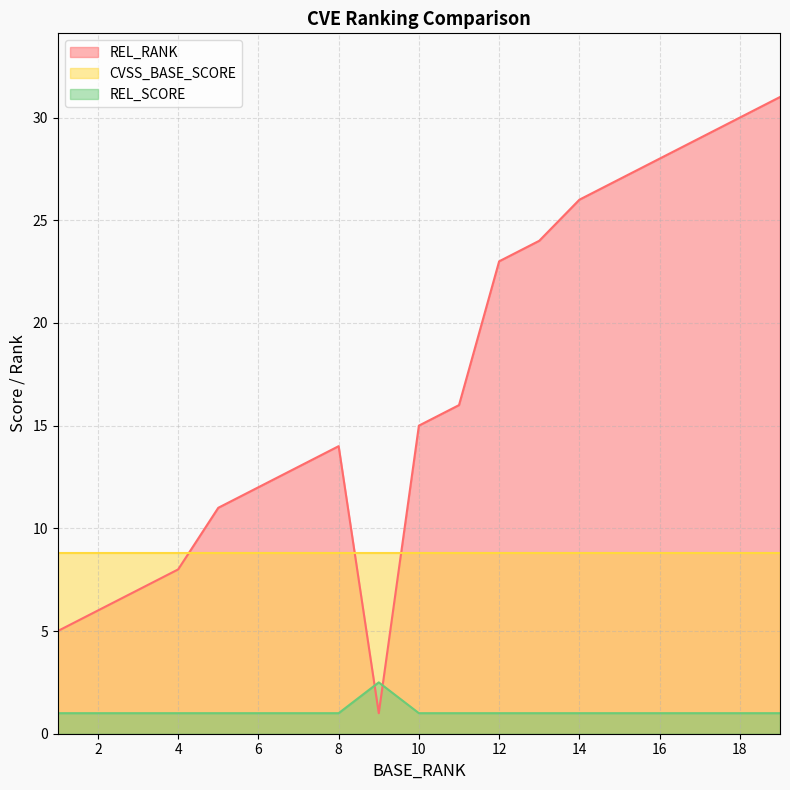

How many intersections are there between REL_SCORE and REL_RANK?

2